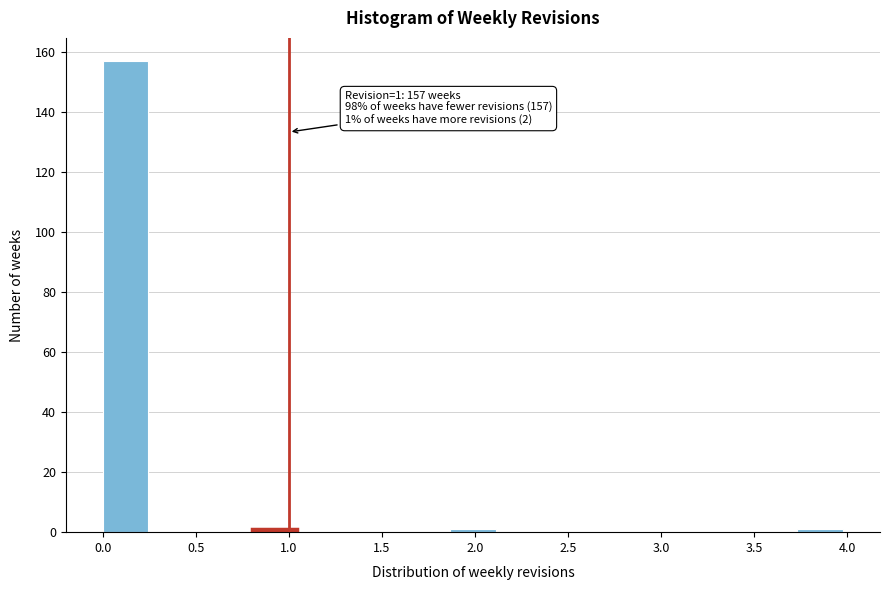

Which range on the x-axis has the tallest bar?

0.00 to 0.25